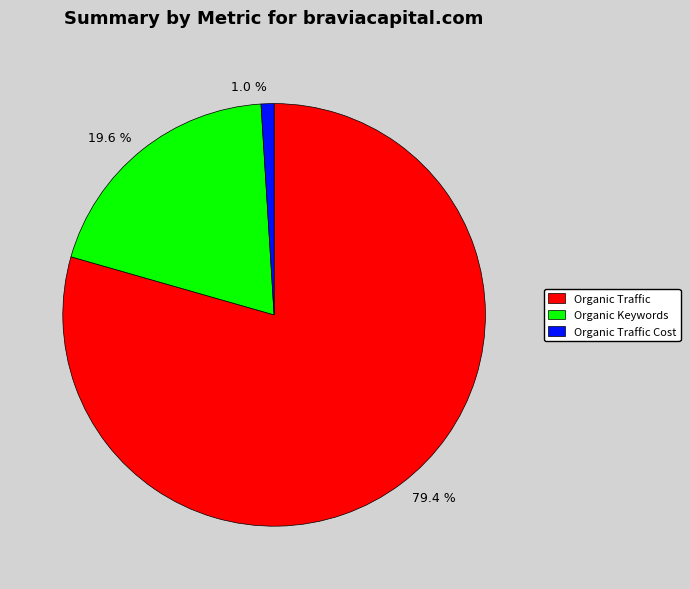

Count the number of slices in the pie.

3